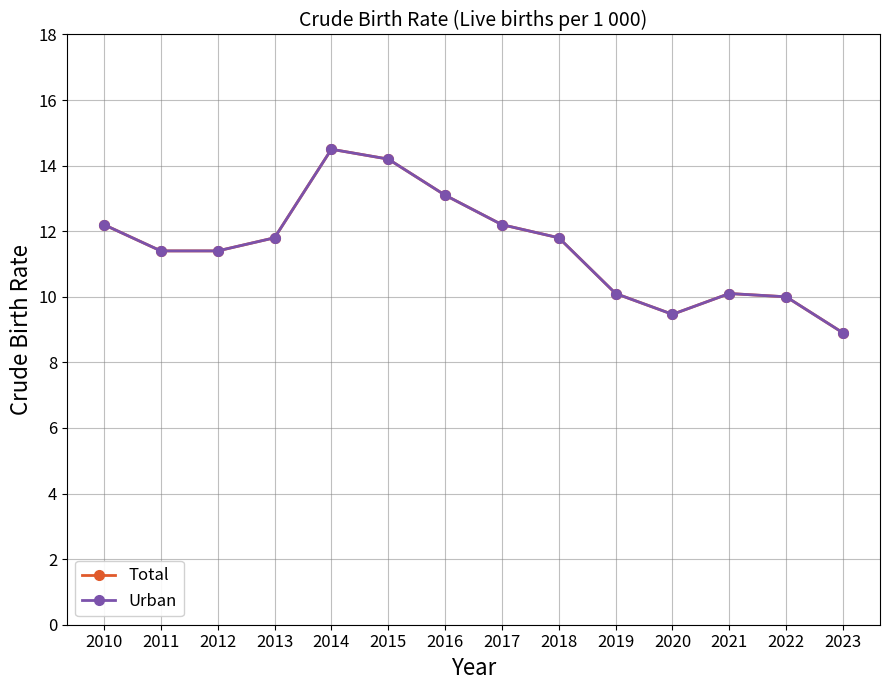

Is this an area chart (filled region under the line)?

No